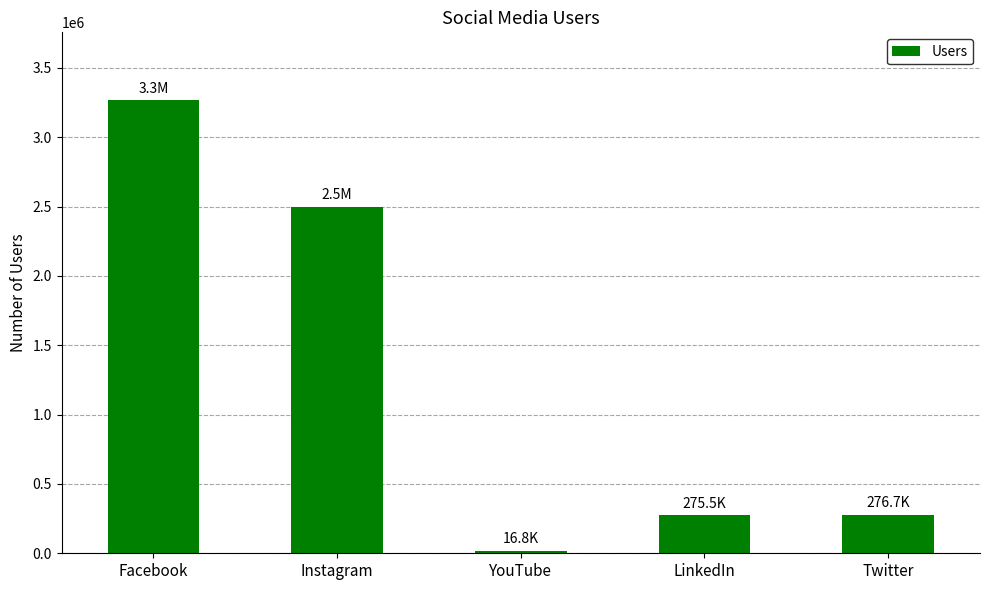

Where is the data nearest to the value 1641679?

Instagram